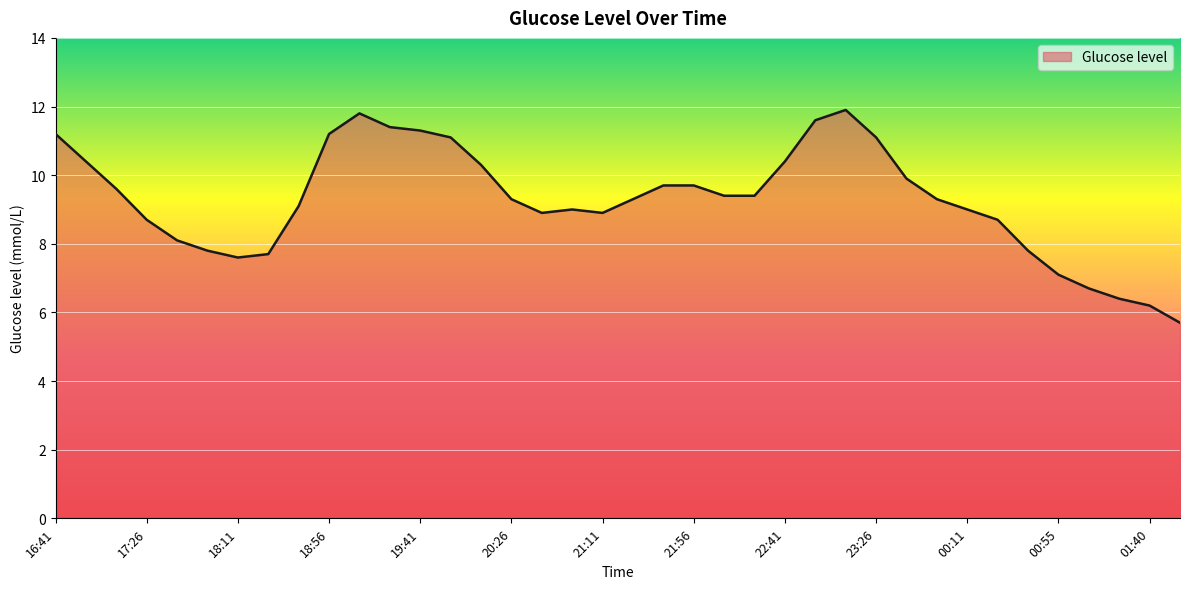

What is the smallest value displayed?

5.7